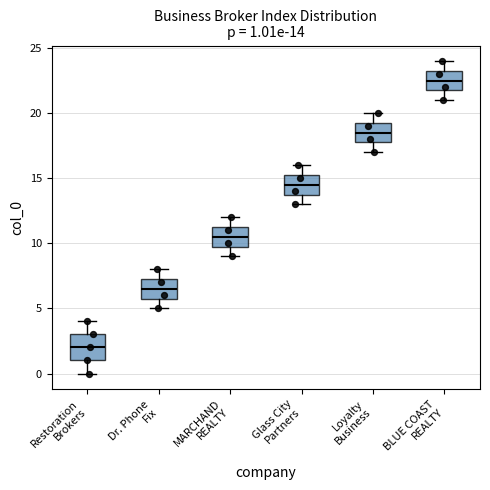

Which box's median line is the lowest?

Restoration Brokers